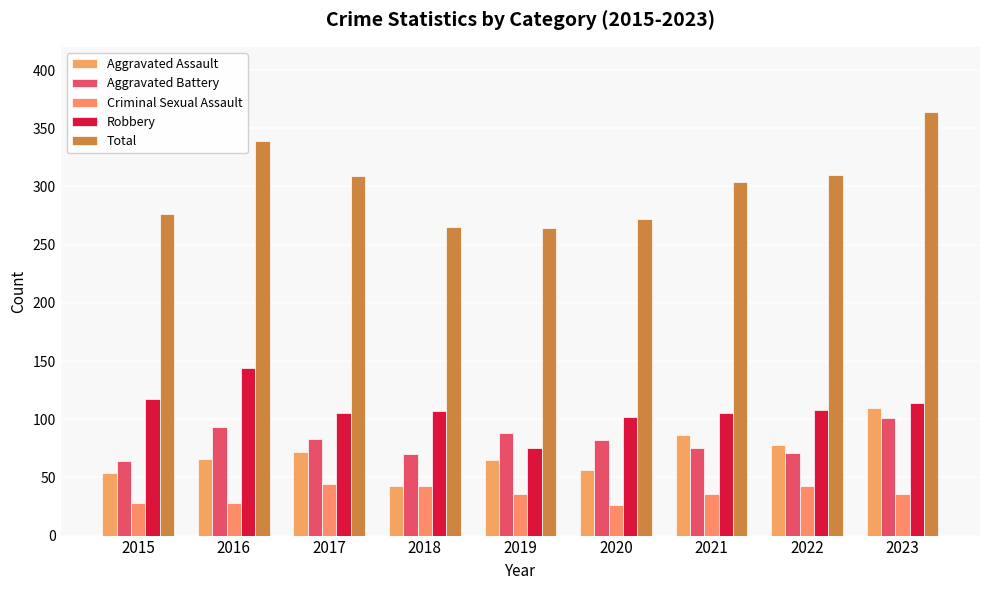

Count the number of categories in the chart.

9